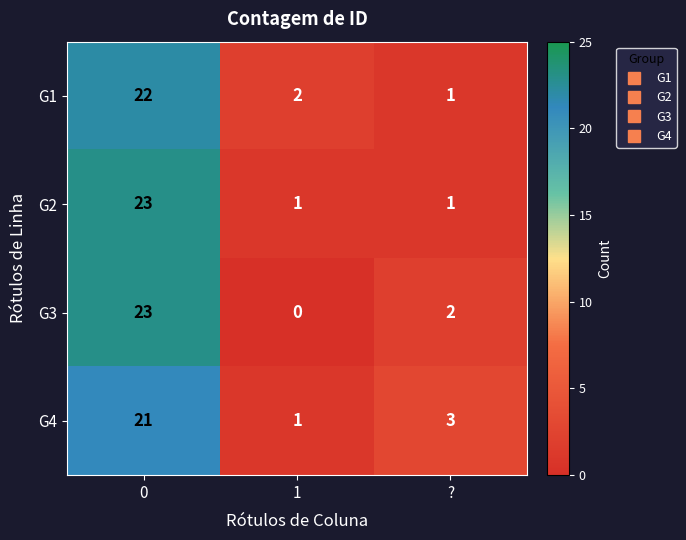

What is the total value across all series at ??

7